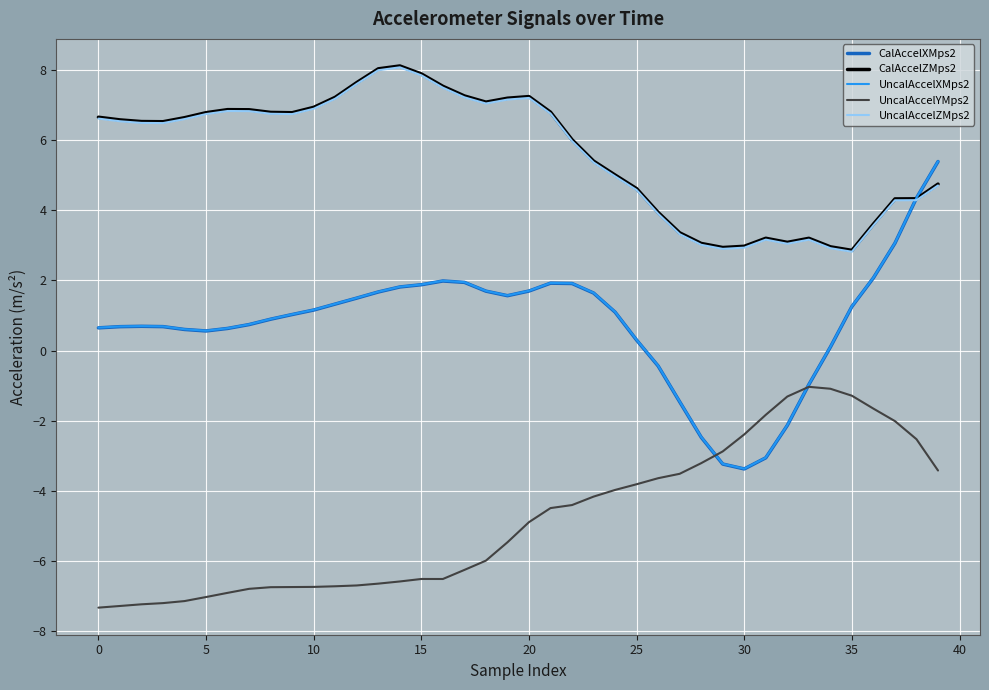

What is the maximum value for UncalAccelZMps2?

8.1